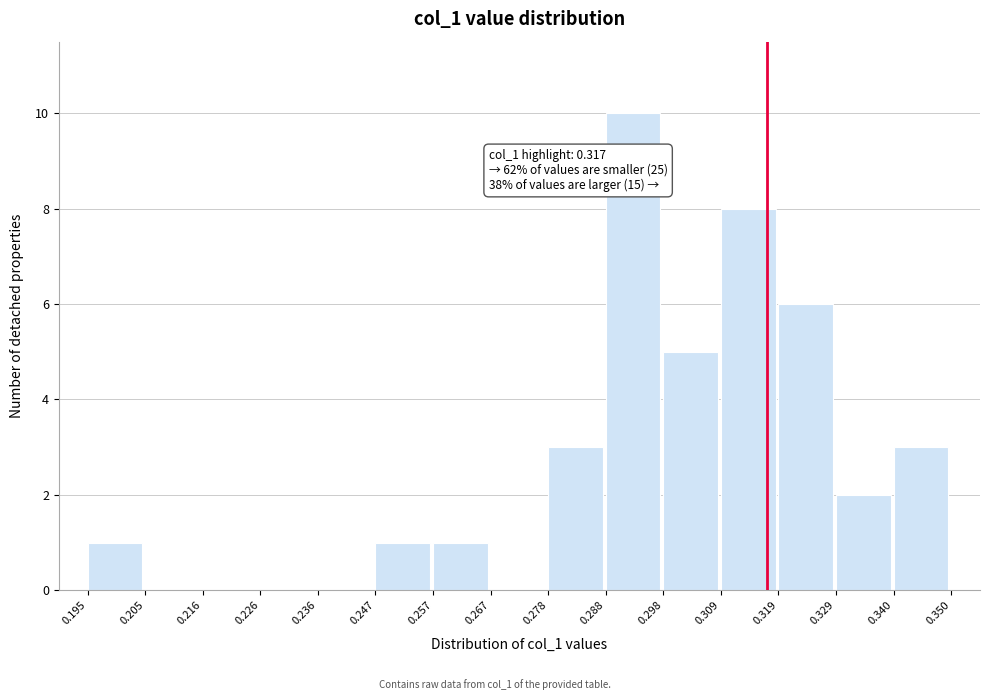

Which range on the x-axis has the tallest bar?

0.288 to 0.298